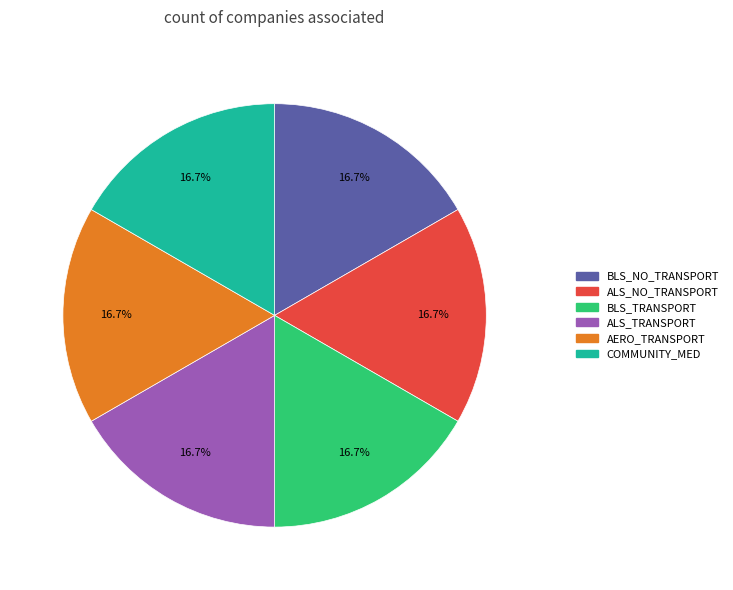

Approximately how many times larger is the value at AERO_TRANSPORT compared to BLS_NO_TRANSPORT?

1.0